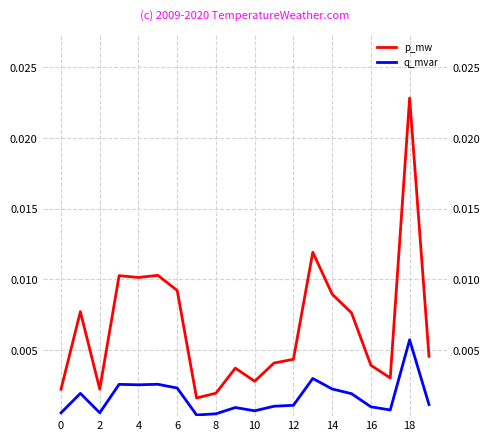

Between 19 and 10, which is larger?

19